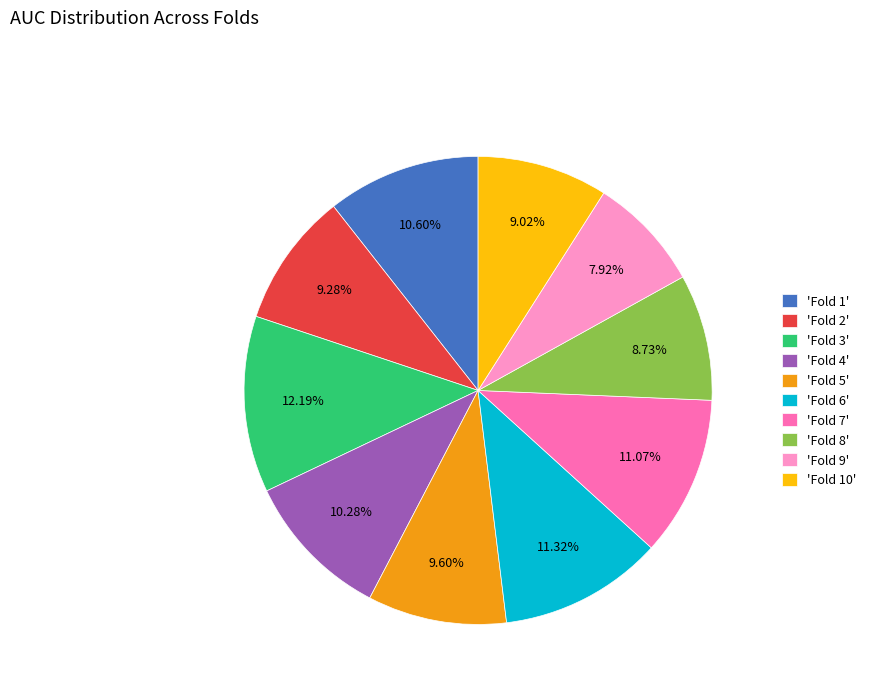

Do 'Fold 7' and 'Fold 1' together represent more than half of the pie?

No